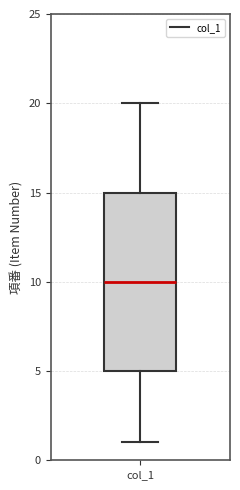

Transcribe this box plot: give where the median line is, the range the box spans, and where the two whiskers end, as read against the y-axis. The values are not printed on the chart, so give them approximately, as read against the axis.

median 10, box 5 to 15, whiskers 1 to 20